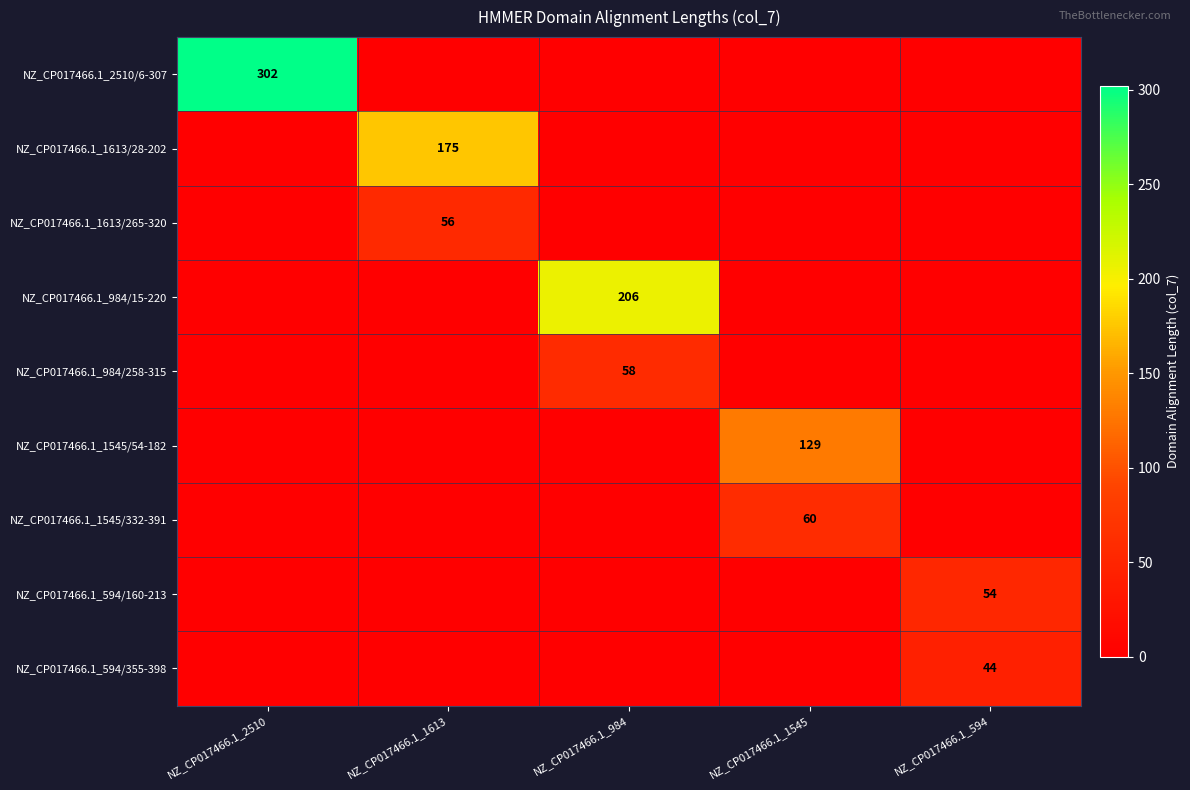

How many values in NZ_CP017466.1_1545/54-182 are above zero?

1